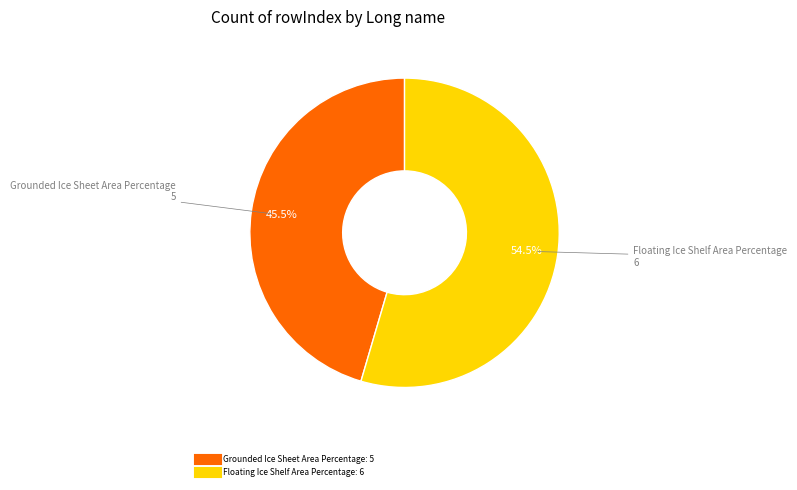

To the nearest percent, what is the difference between the largest and smallest slice percentages?

9%